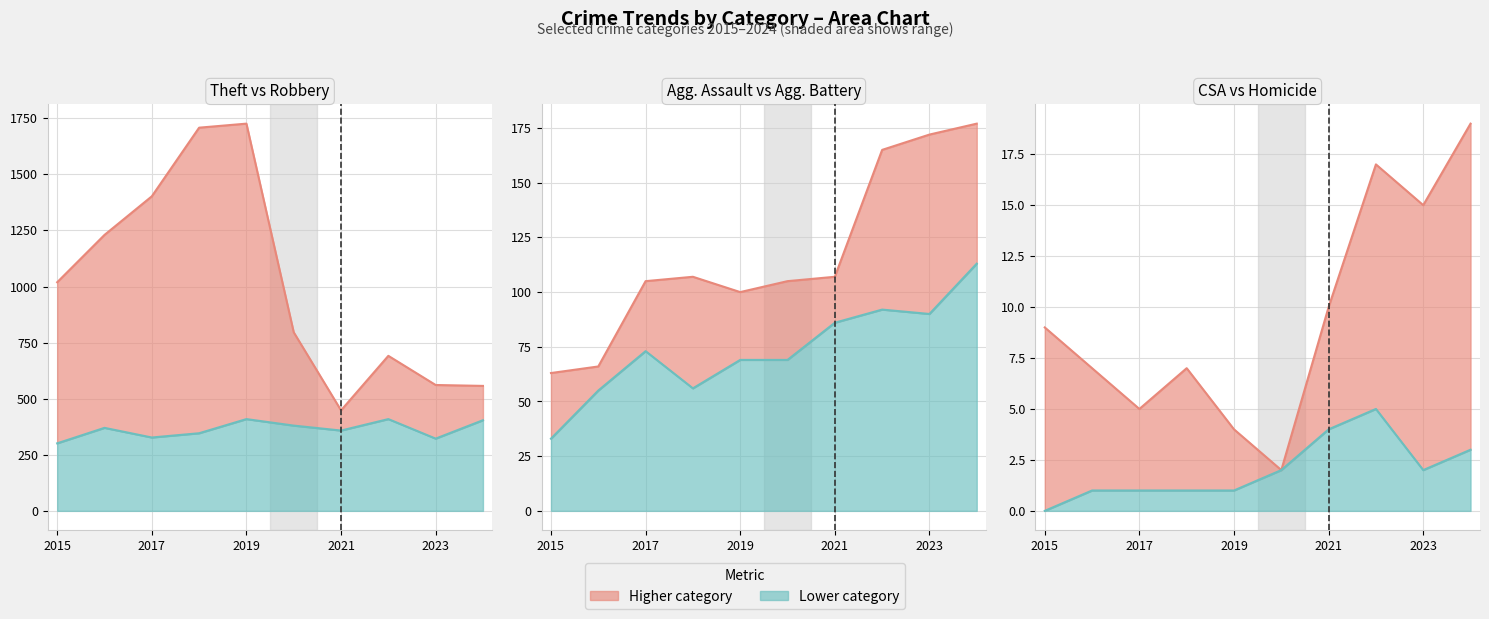

At which label is Aggravated Assault closest to 73?

2017